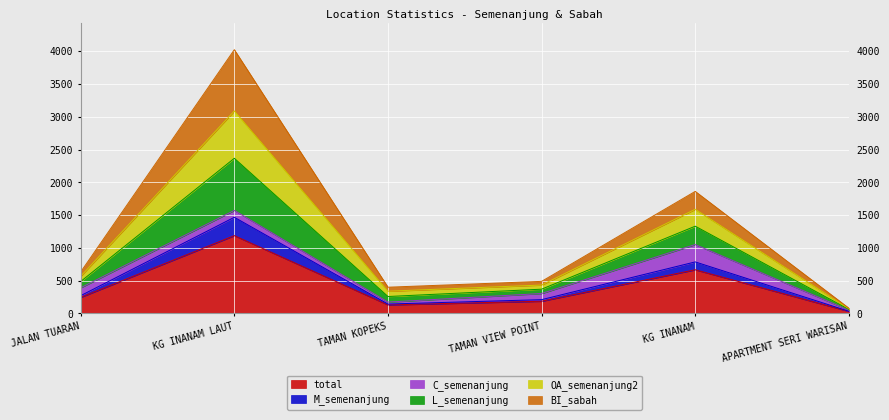

Which series has the largest total across all categories?

M_semenanjung